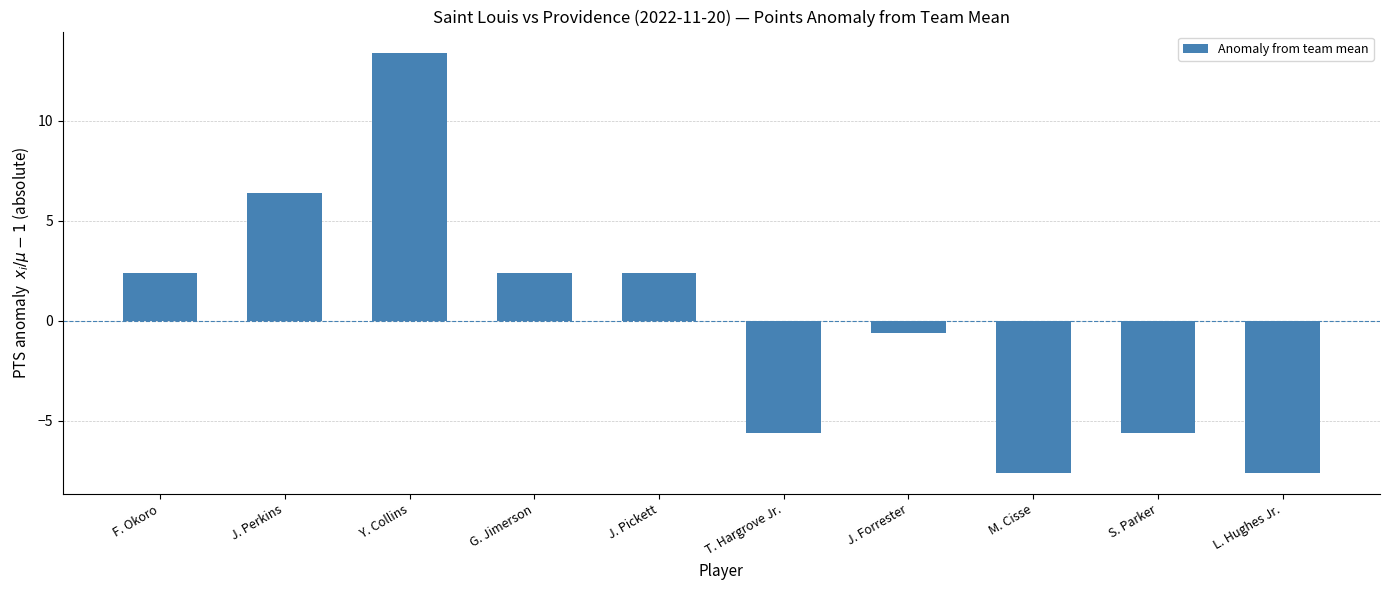

Which category has the highest value across all series?

Y. Collins